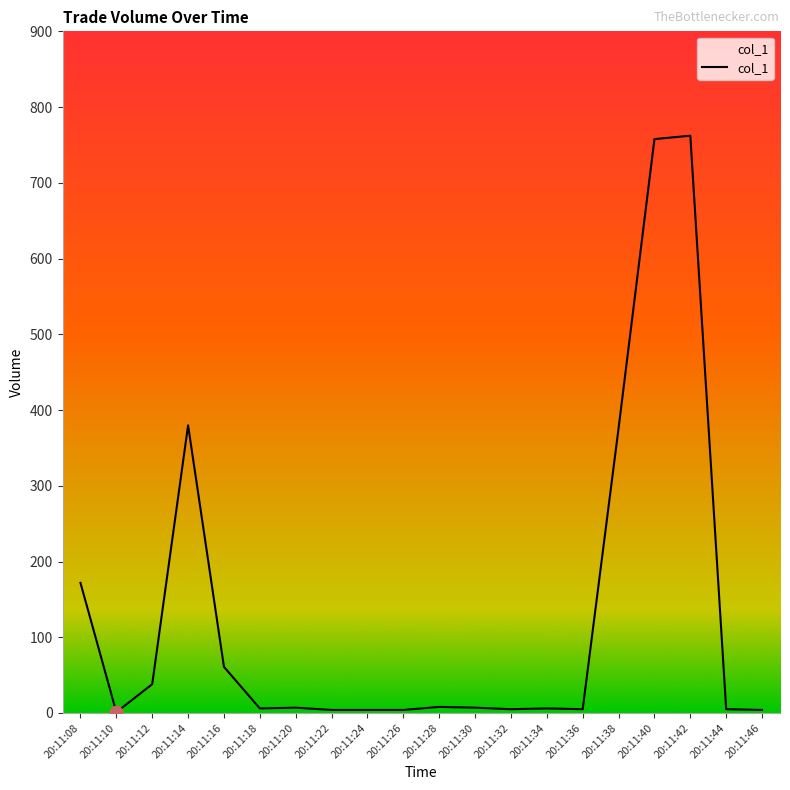

Approximately how many times larger is the value at 20:11:38 compared to 20:11:10?

375.9